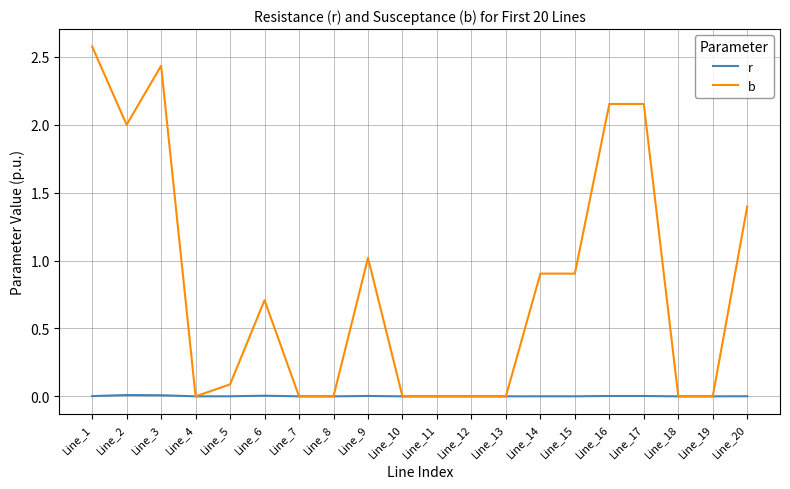

What is the maximum value shown in the chart?

2.6